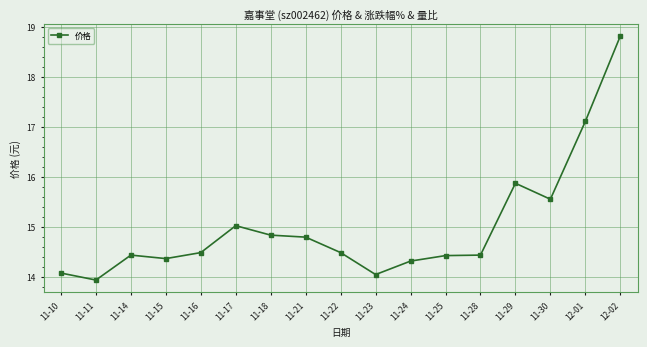

The chart shows a value of 13.9 at 11-11. True or false?

True